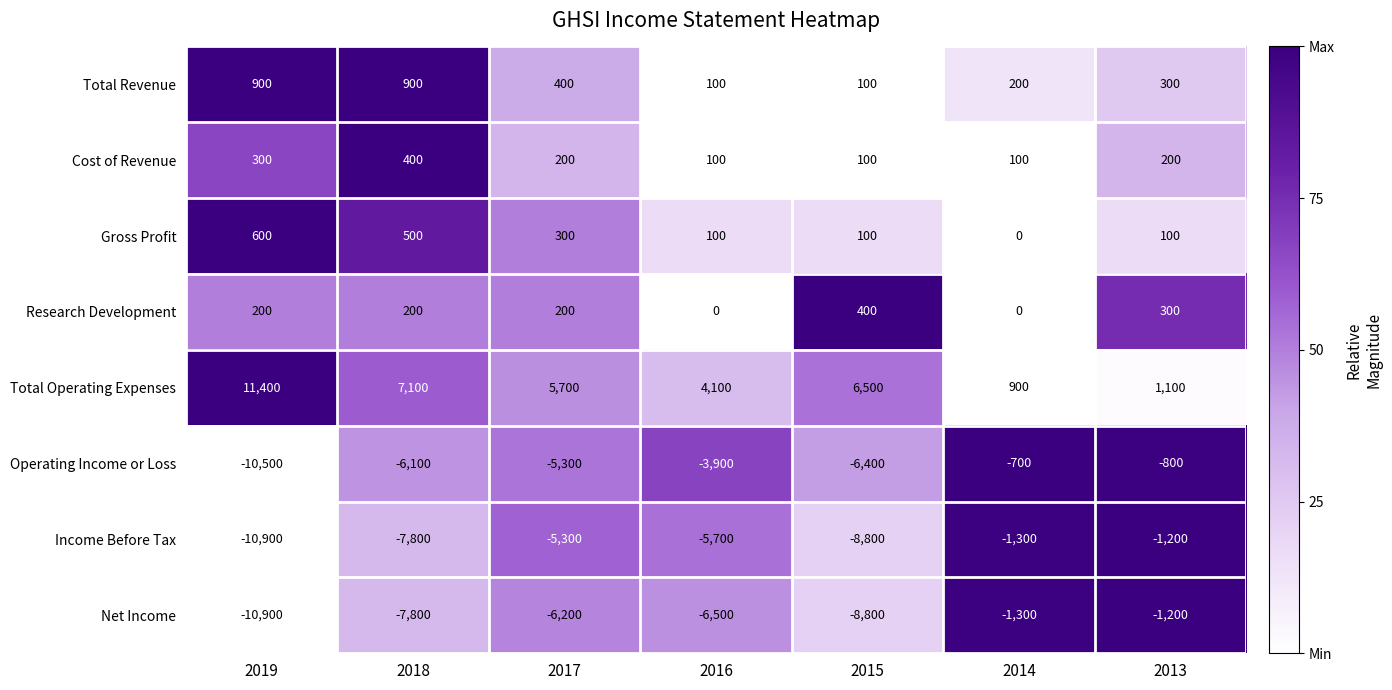

Is it true that Operating Income or Loss equals -10247 at 2018?

False